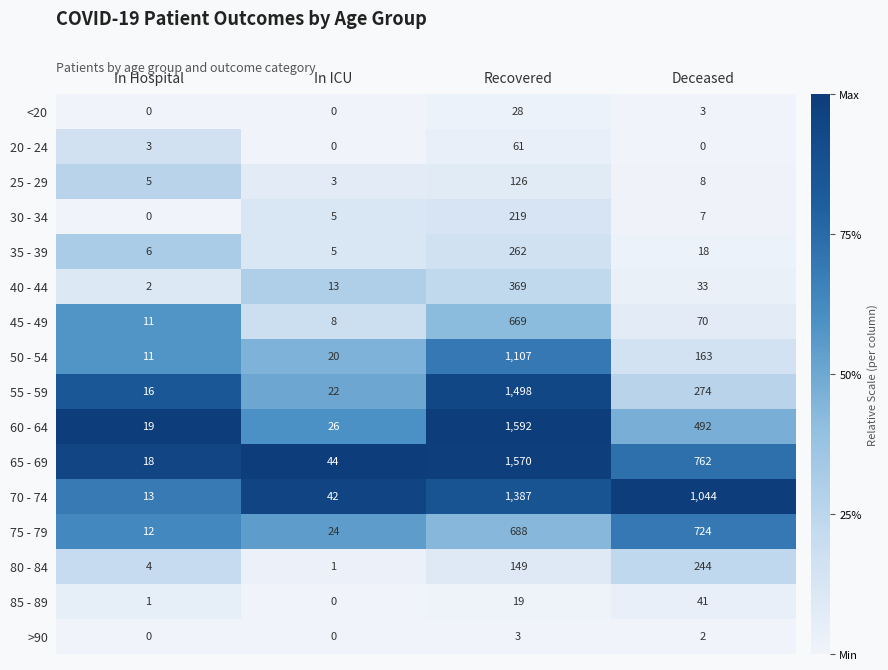

Is the value of 25 - 29 at Recovered greater than the value of <20 at Deceased?

Yes